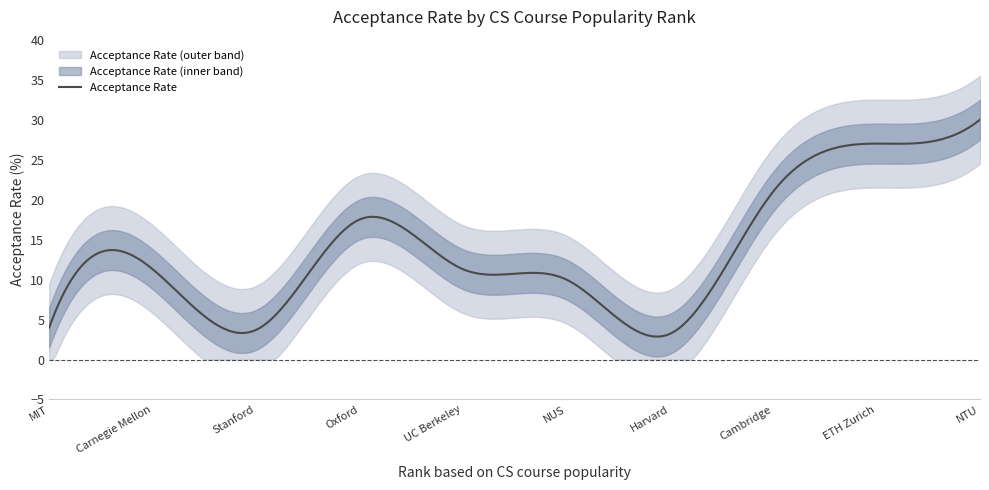

How many categories are shown in the chart?

10